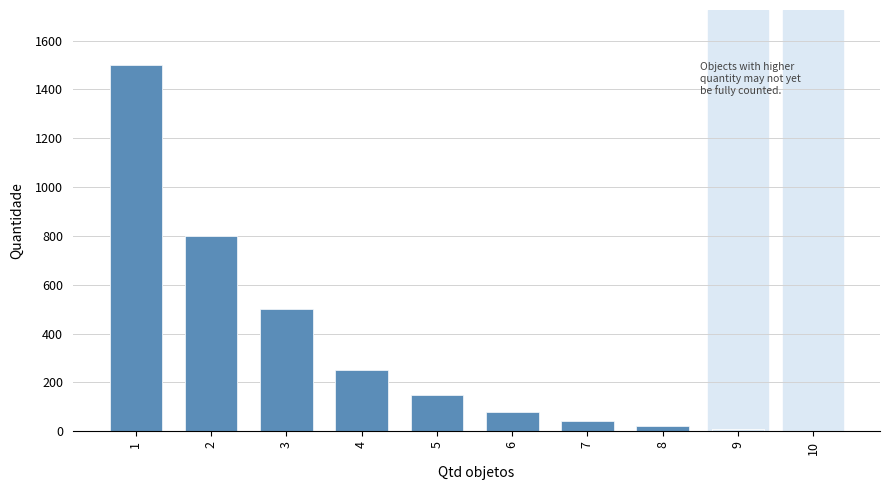

What is the greatest value displayed?

1500